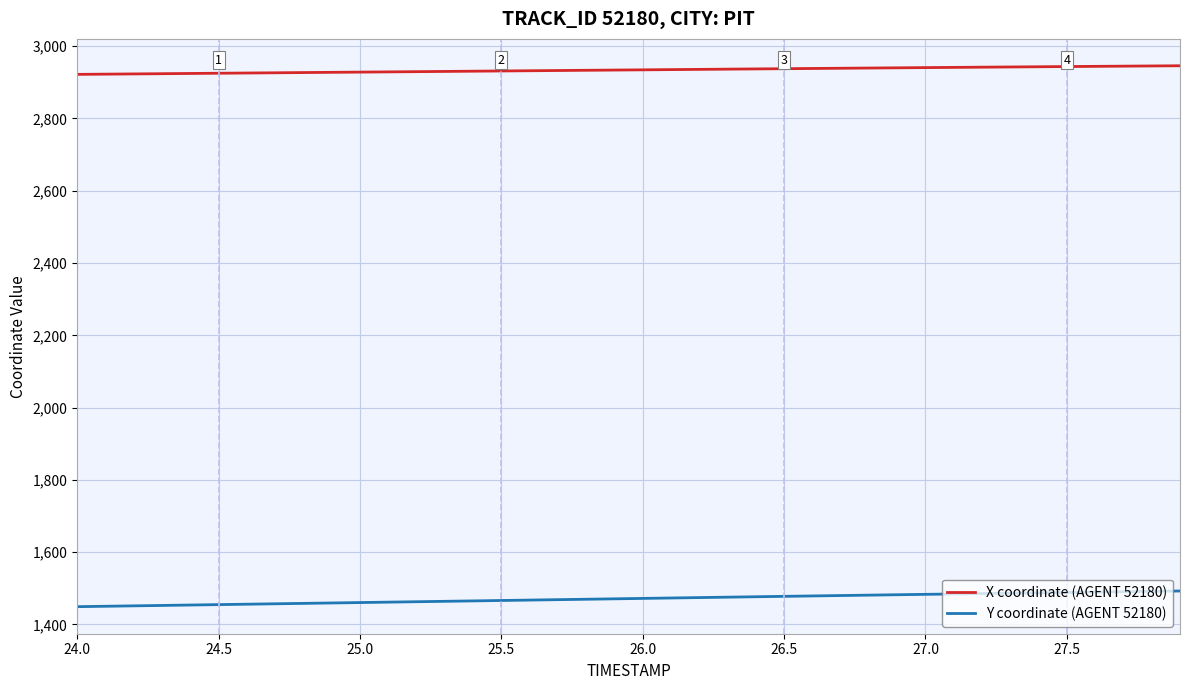

What is the difference between the second highest and minimum values in the X coordinate (AGENT 52180) series?

23.3